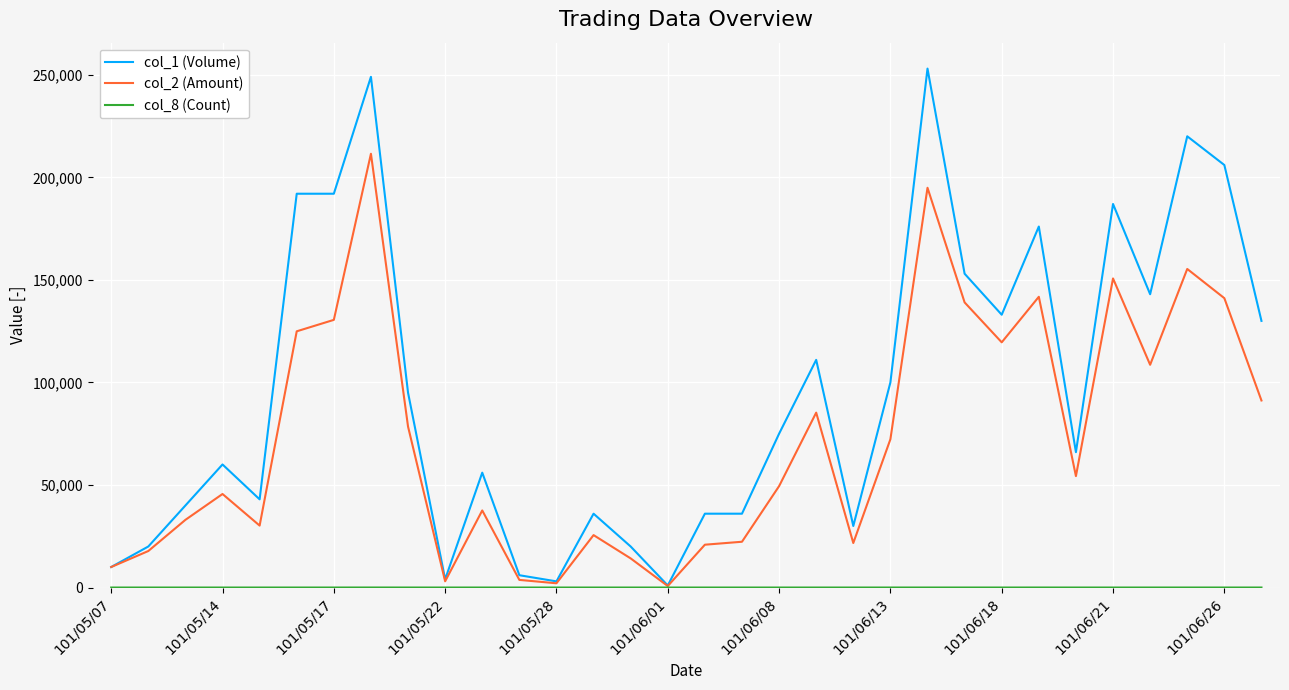

Which series has the largest total across all categories?

col_1 (Volume)